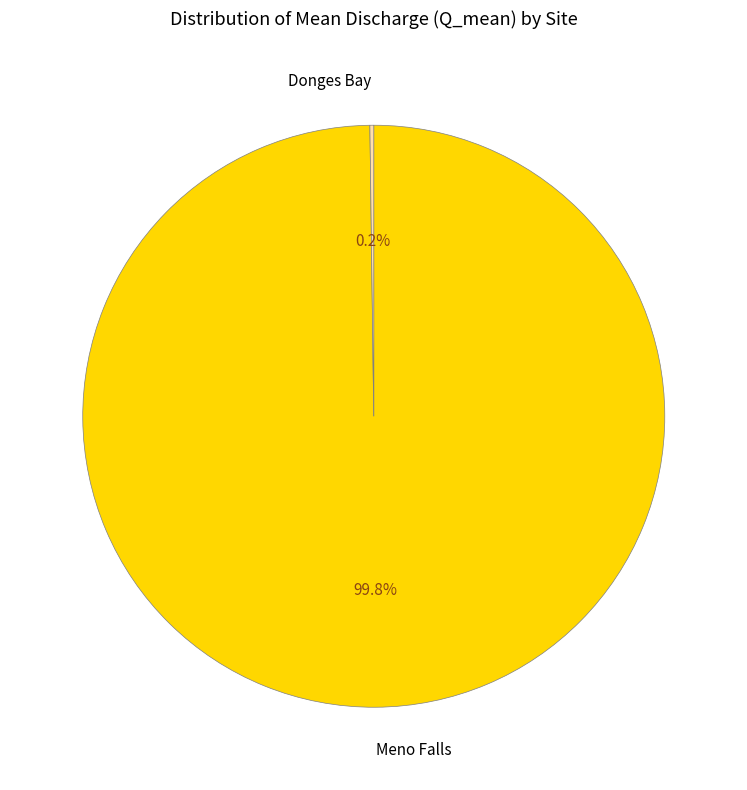

How much of the chart is everything except Meno Falls?

0.2%